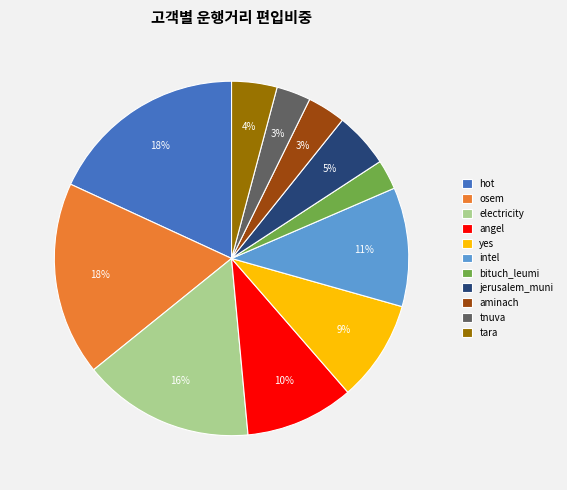

Count the number of slices in the pie.

11